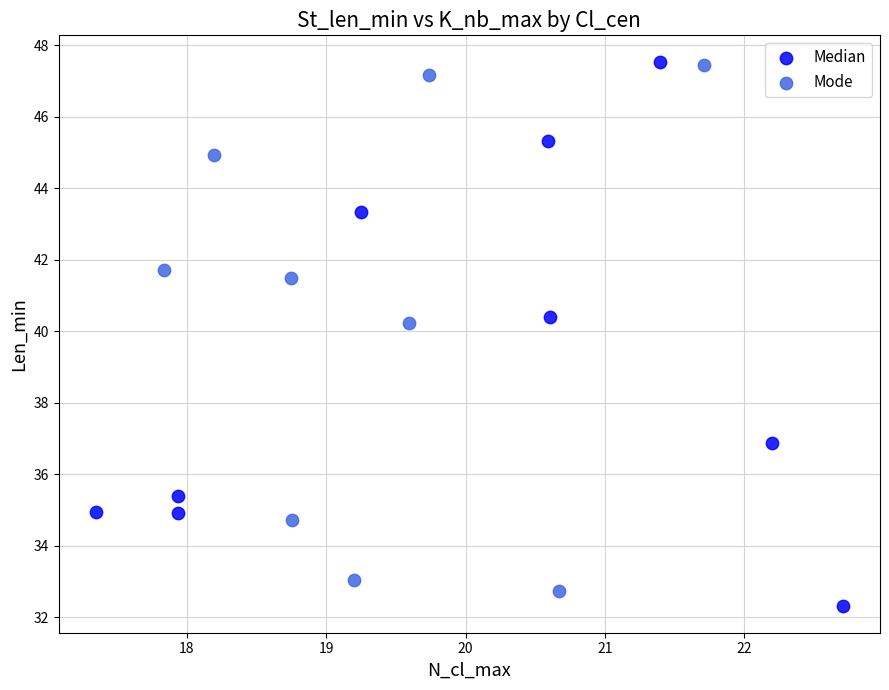

What are all the series names shown in the legend?

Median, Mode